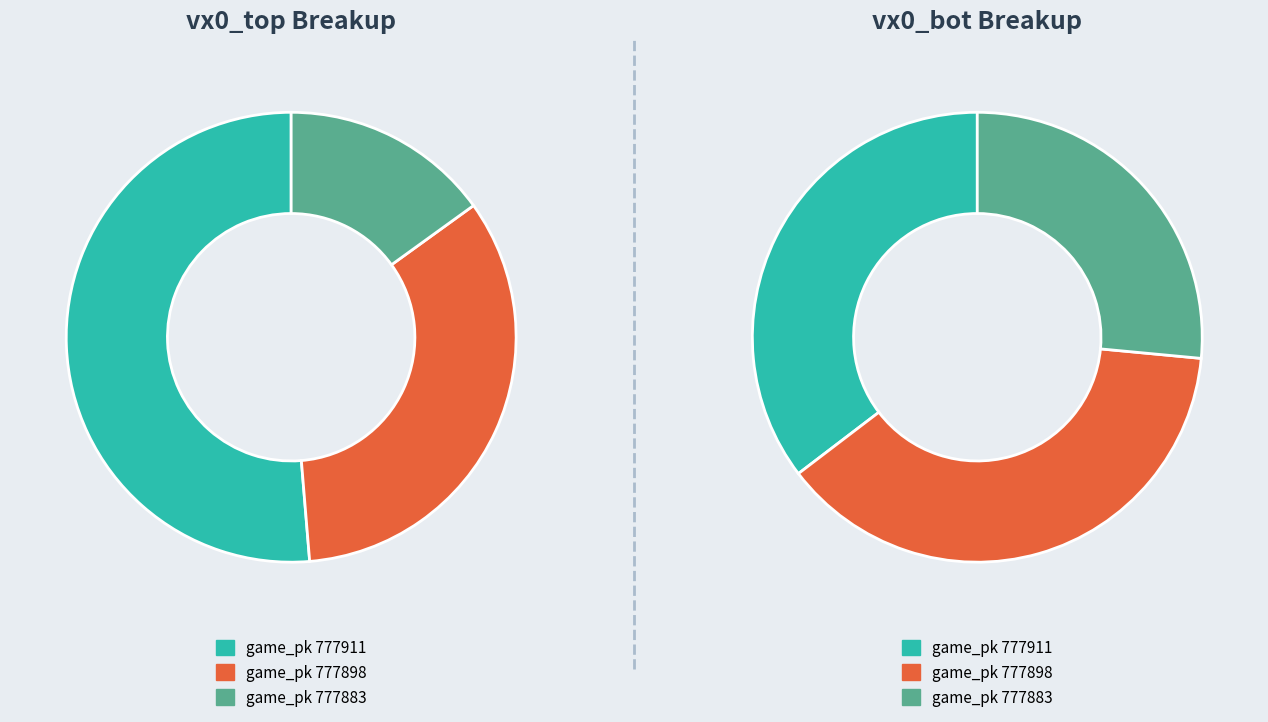

How many slices are in this pie chart?

3